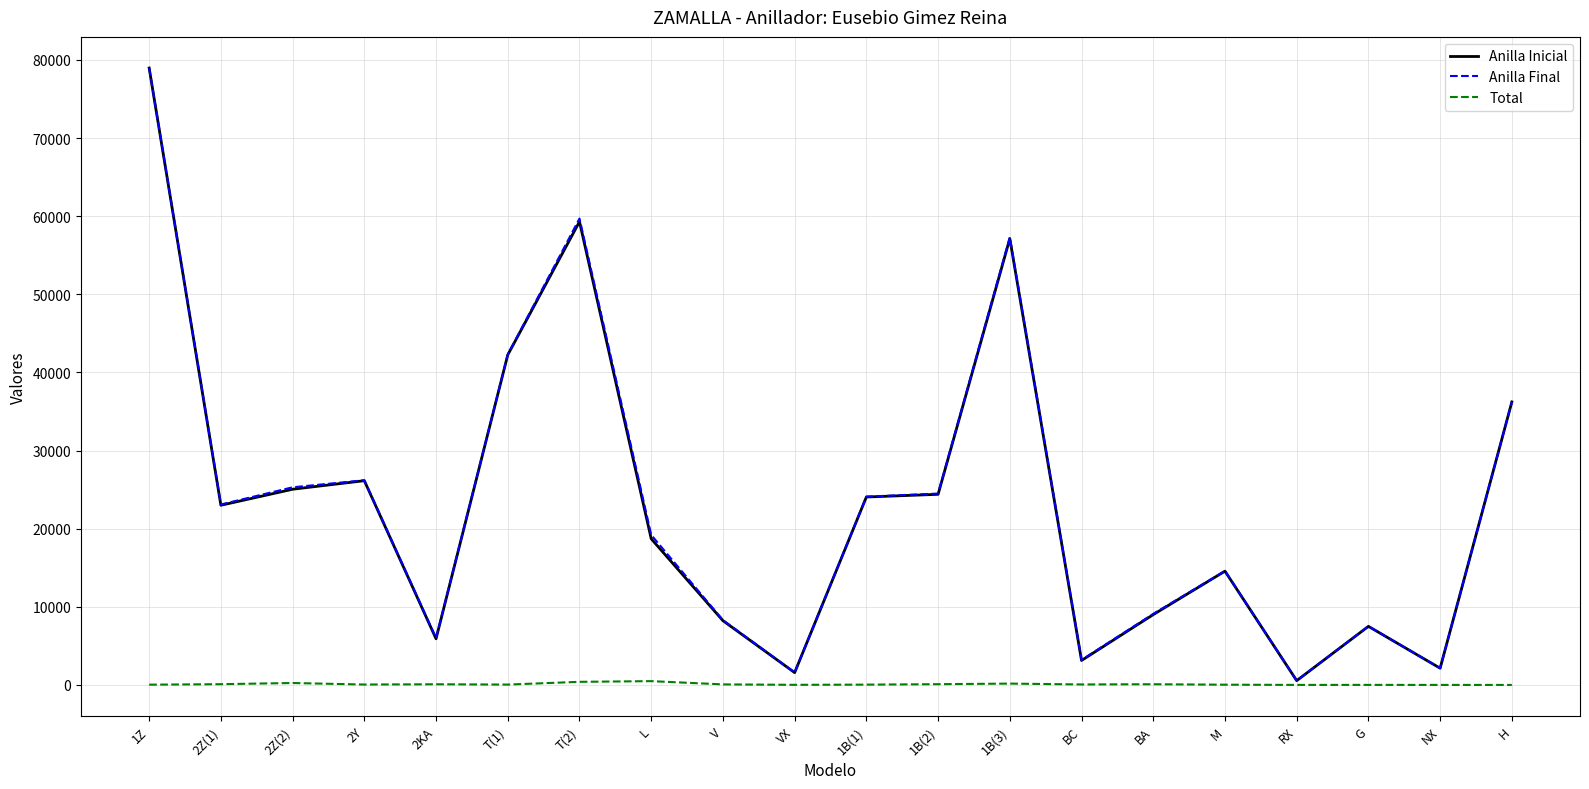

What is the maximum value shown in the chart?

79000